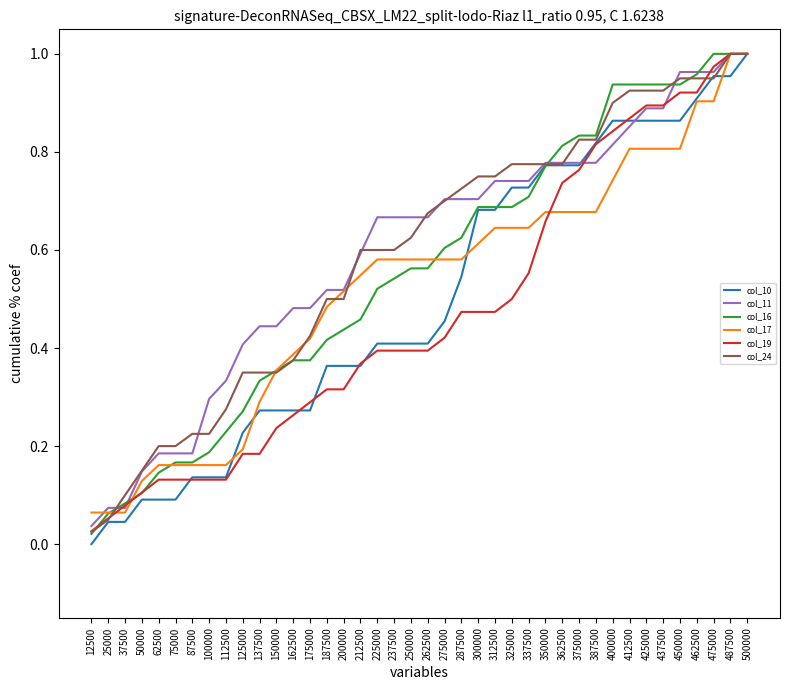

The value of col_19 at 162500 is 0.4. True or false?

False